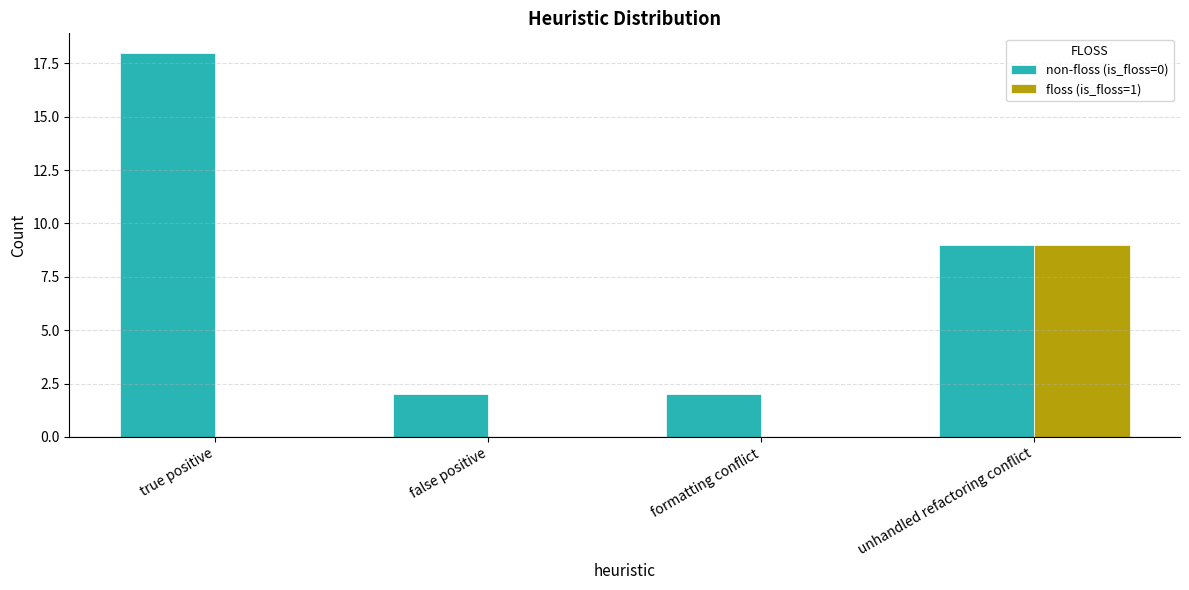

Which category has the highest value across all series?

true positive